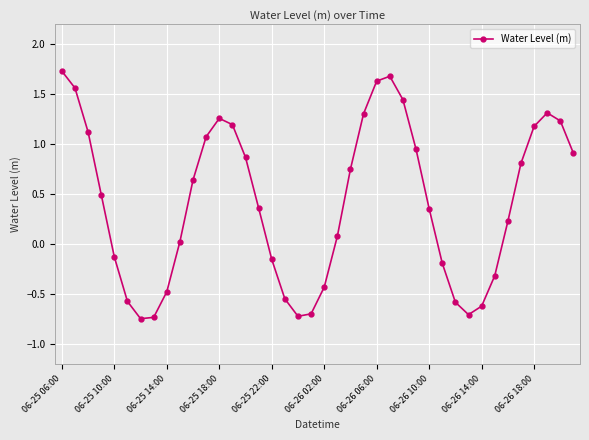

What is the value of the 26th point from the left?

1.7